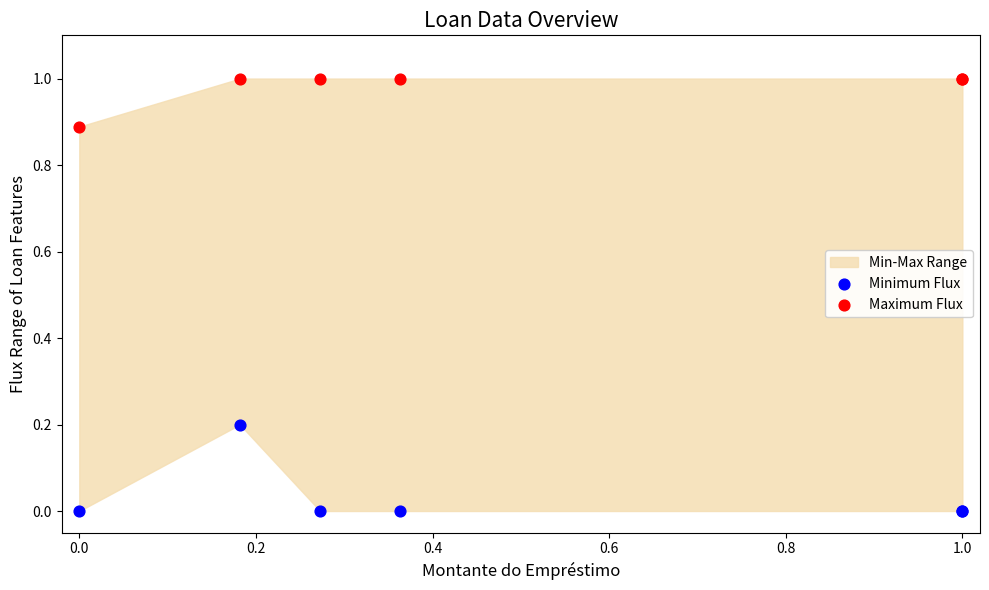

Which series has the largest Y range (max minus min)?

Minimum Flux